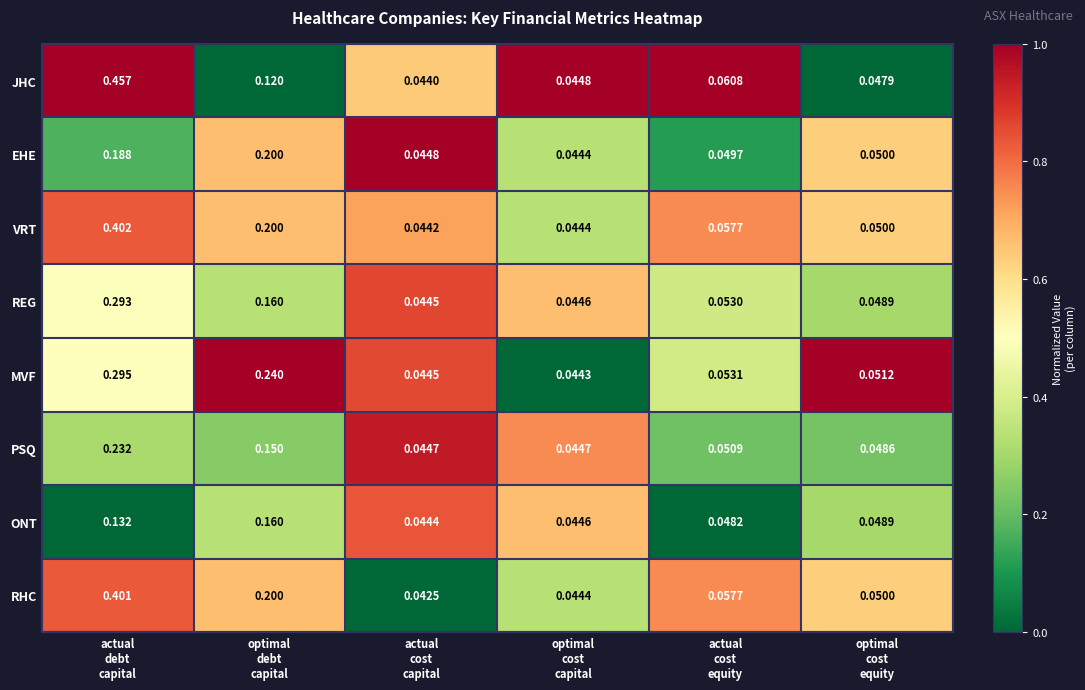

Which series has the largest total across all categories?

VRT